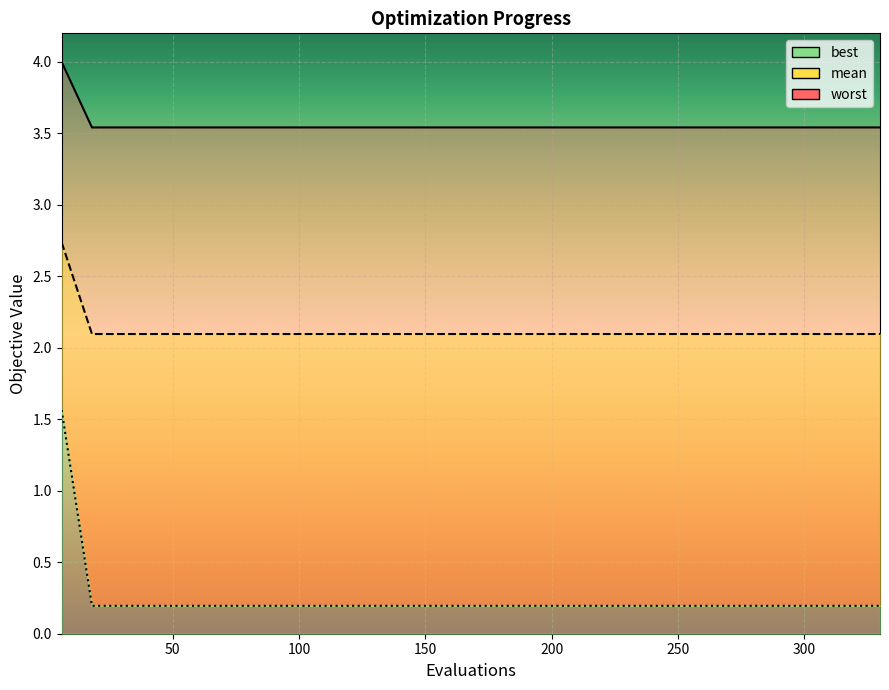

Between 66 and 42, which is larger?

66